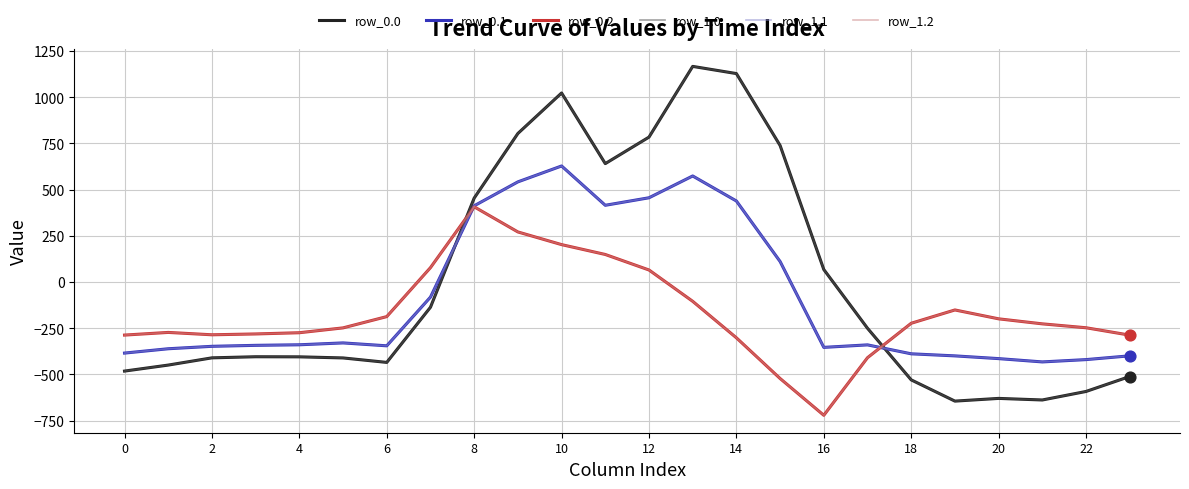

Is this an area chart (filled region under the line)?

No